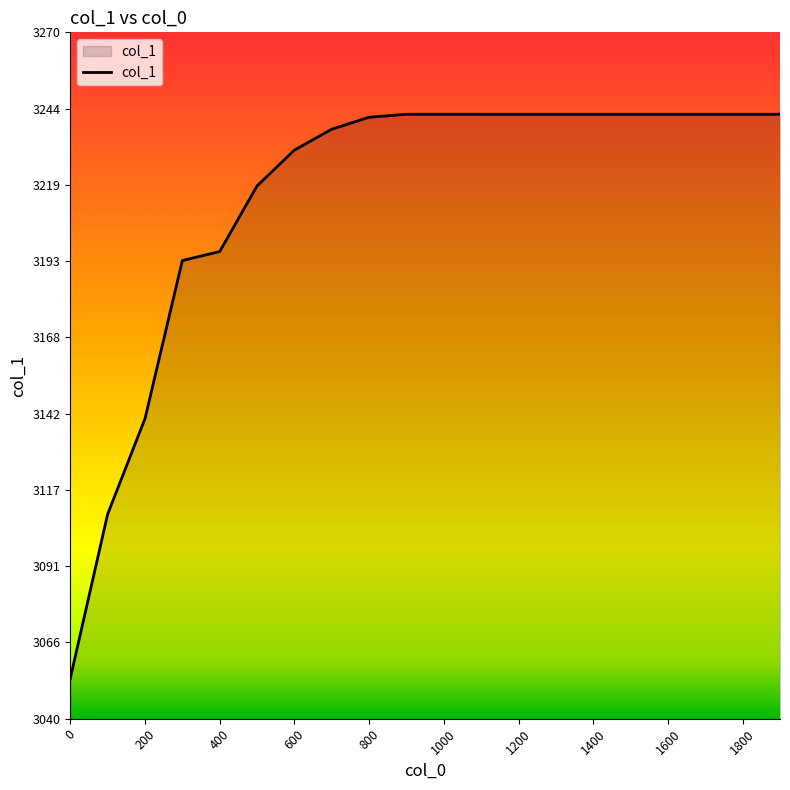

How many distinct data groups are displayed?

1